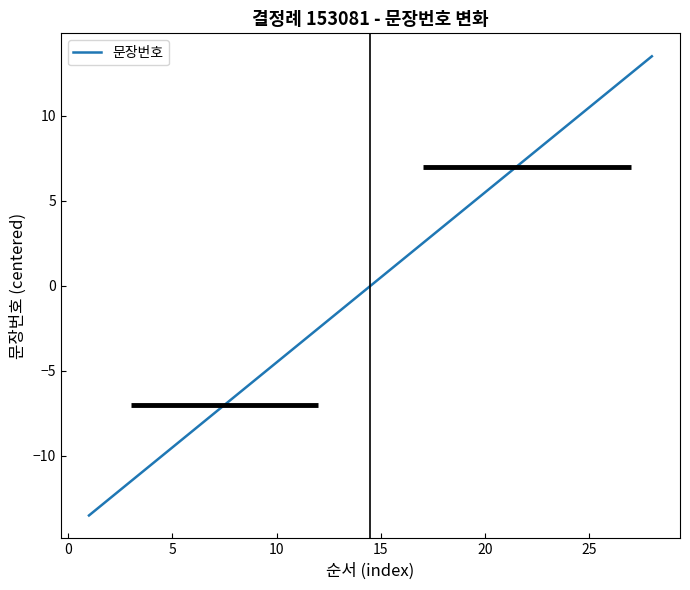

What is the minimum value shown in the chart?

-13.5